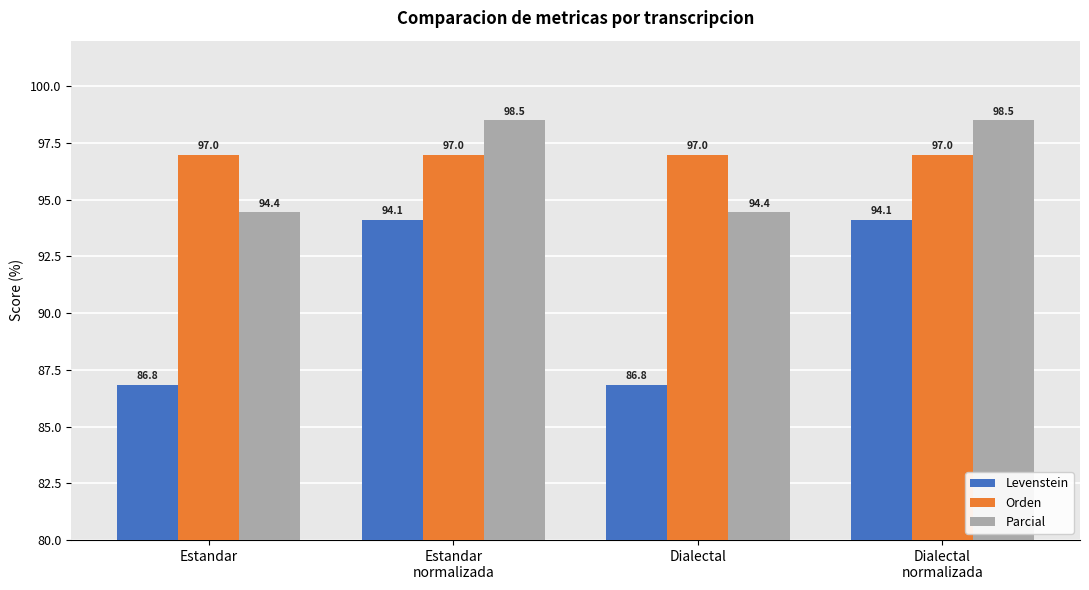

What is the label of the 4th bar from the left?

Dialectal
normalizada